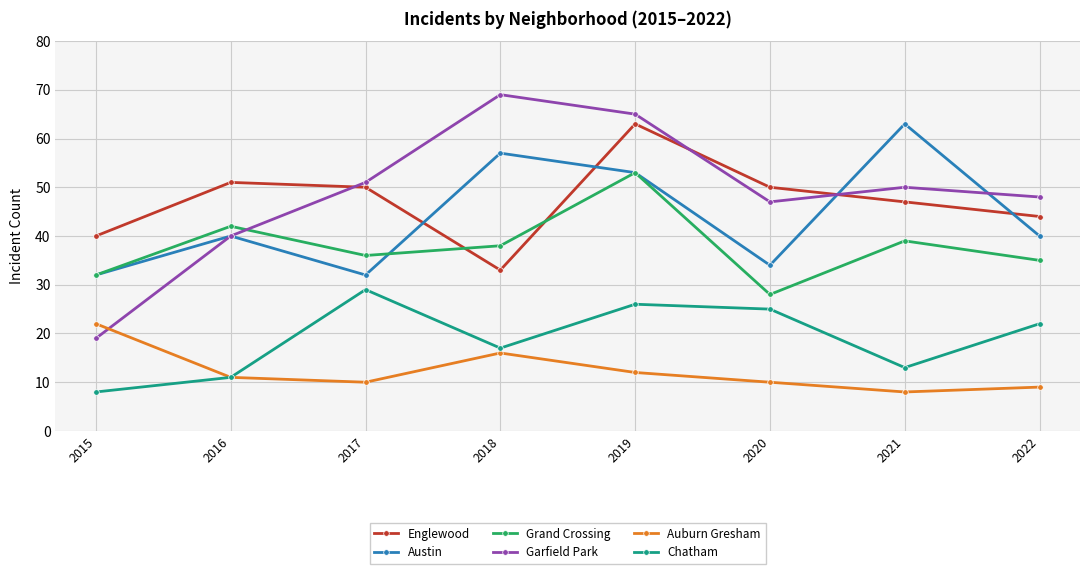

Rank the series at 2020 from lowest to highest value.

Auburn Gresham, Chatham, Grand Crossing, Austin, Garfield Park, Englewood